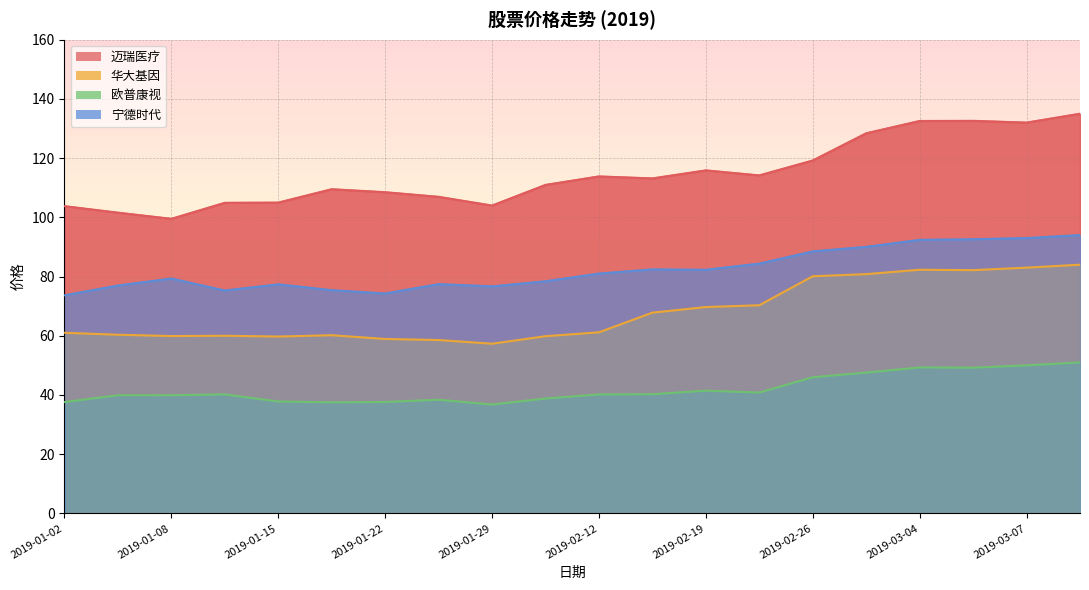

Count the number of categories in the chart.

20